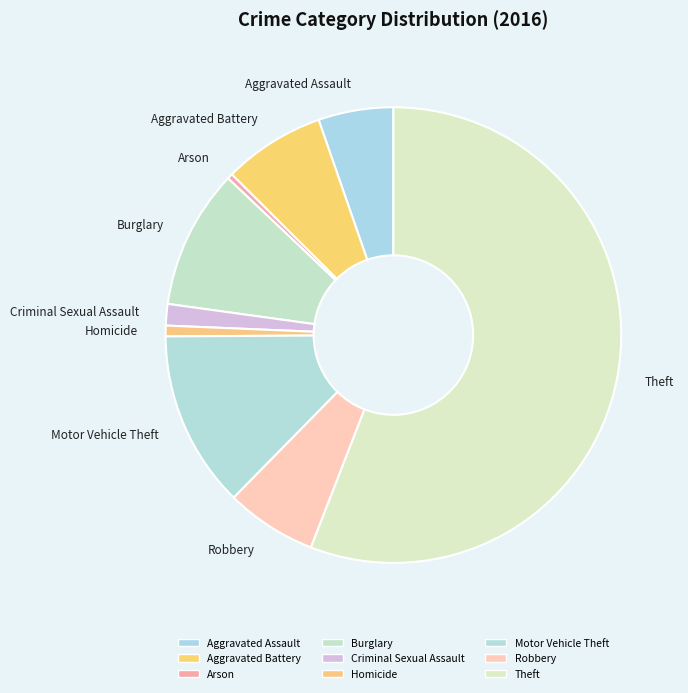

Which slice is the largest?

Theft